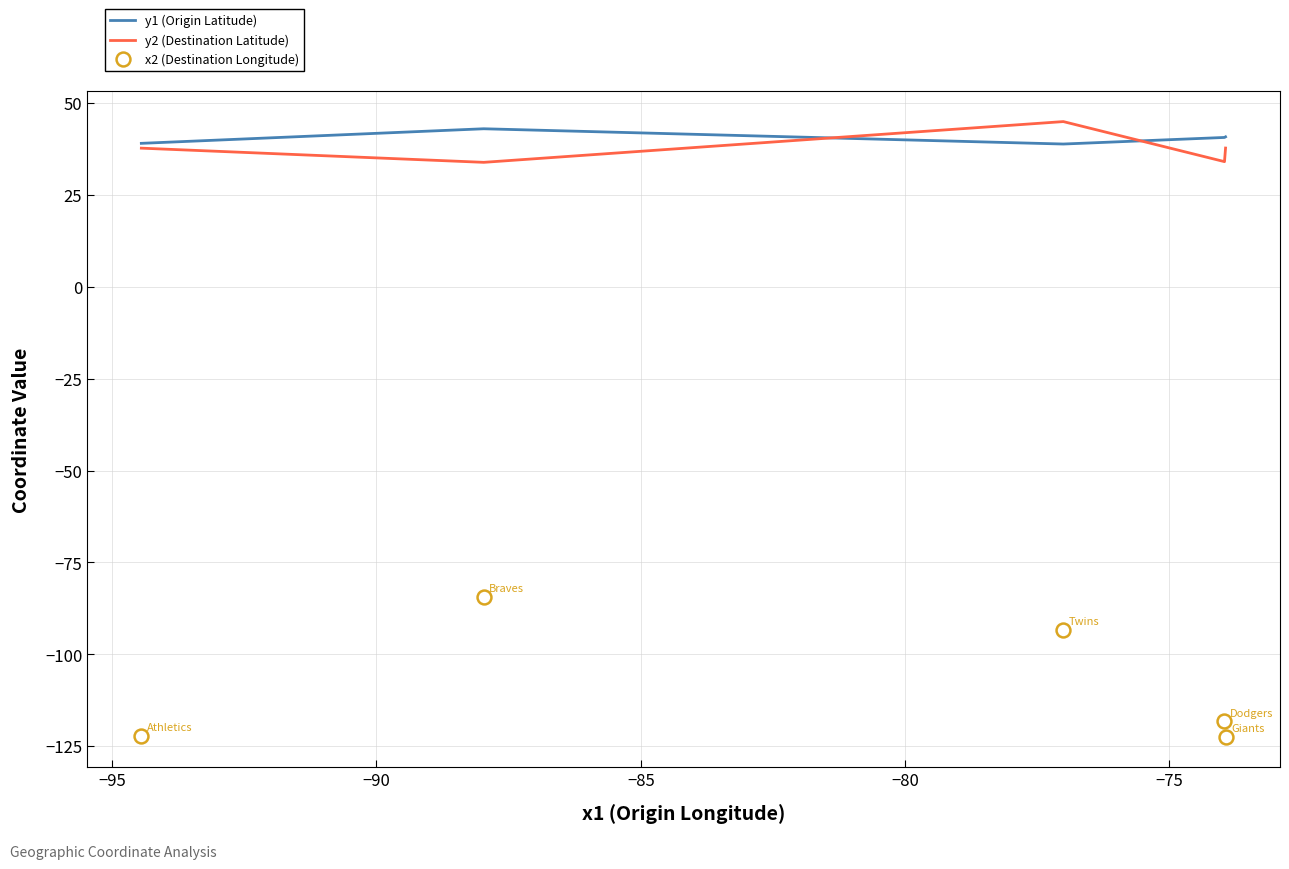

Does the chart display data point markers on the line(s)?

No